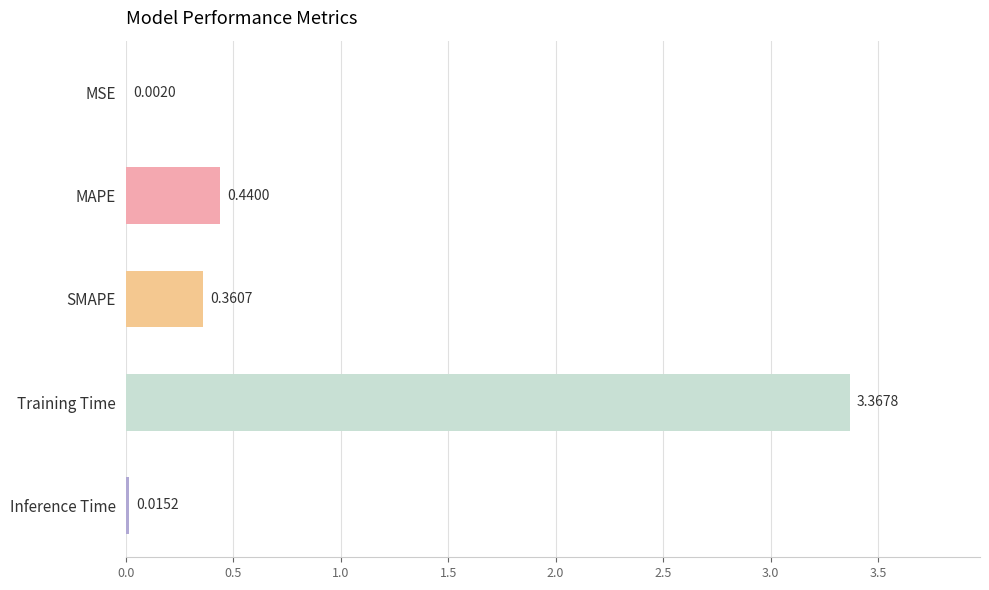

What is the sum of the values at MAPE and Training Time?

3.8